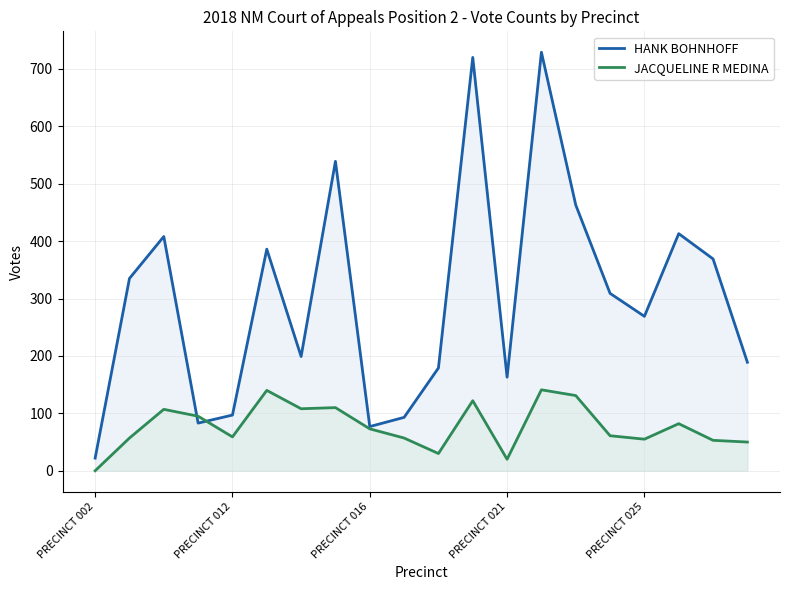

At which label is HANK BOHNHOFF closest to 375?

18